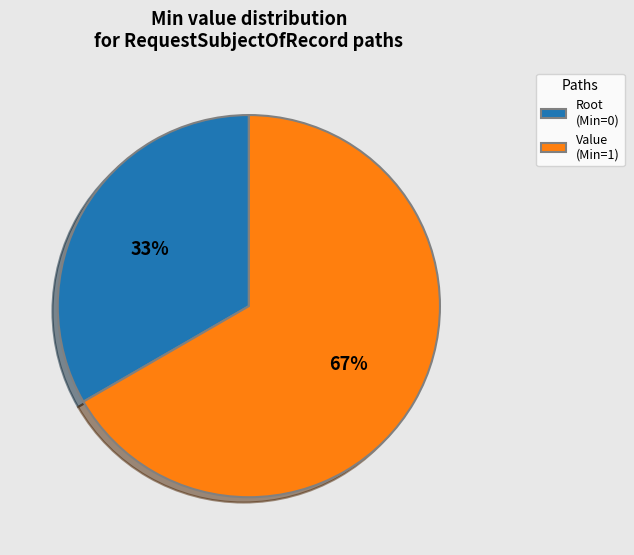

True or false: Root (Min=0) accounts for 22% of the total.

False